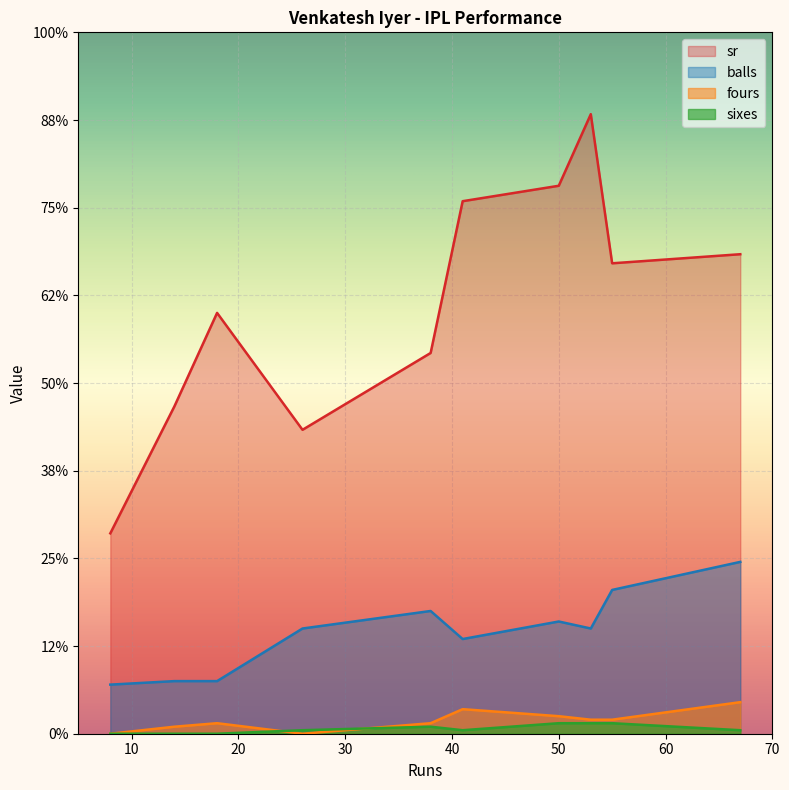

What is the average value of the balls series?

28.8